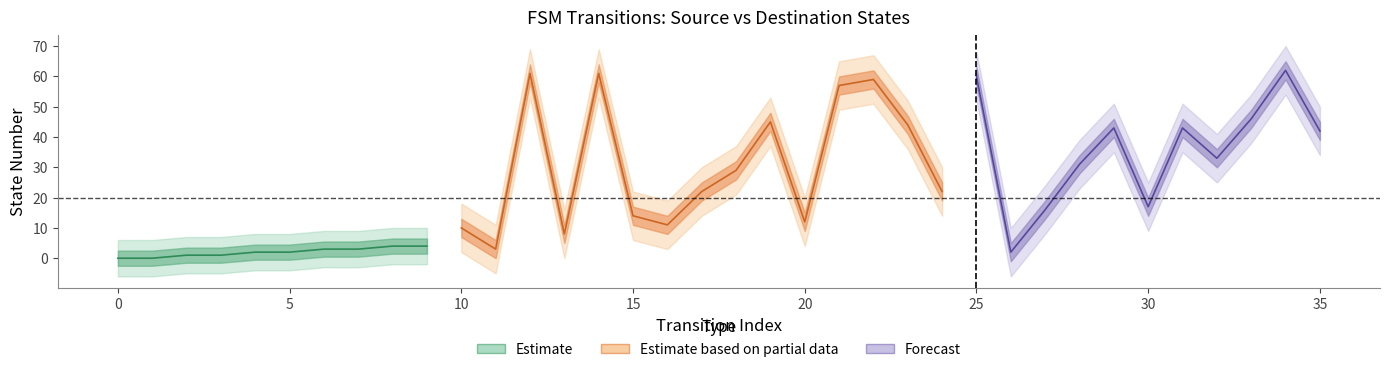

How many lines are shown in the chart?

4